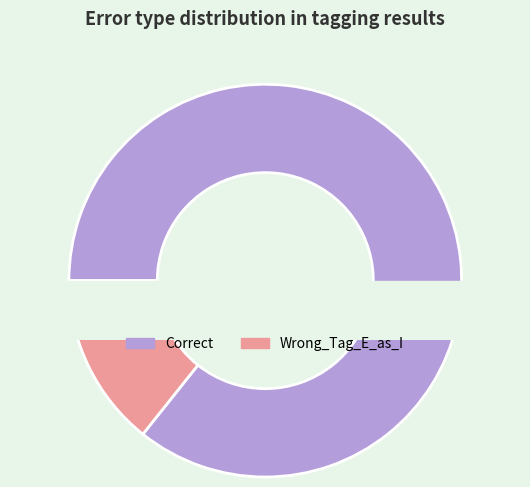

The Wrong_Tag_E_as_I slice represents 14% of the pie. True or false?

True